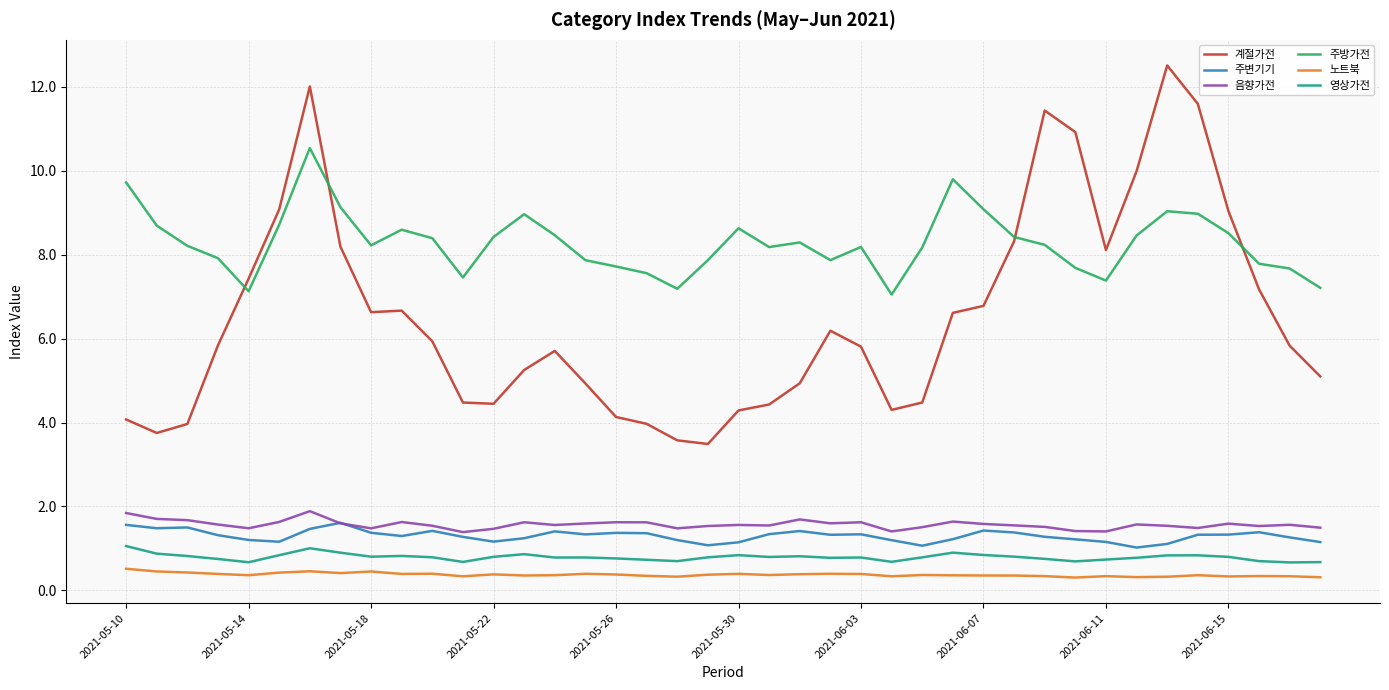

Does the chart display data point markers on the line(s)?

No